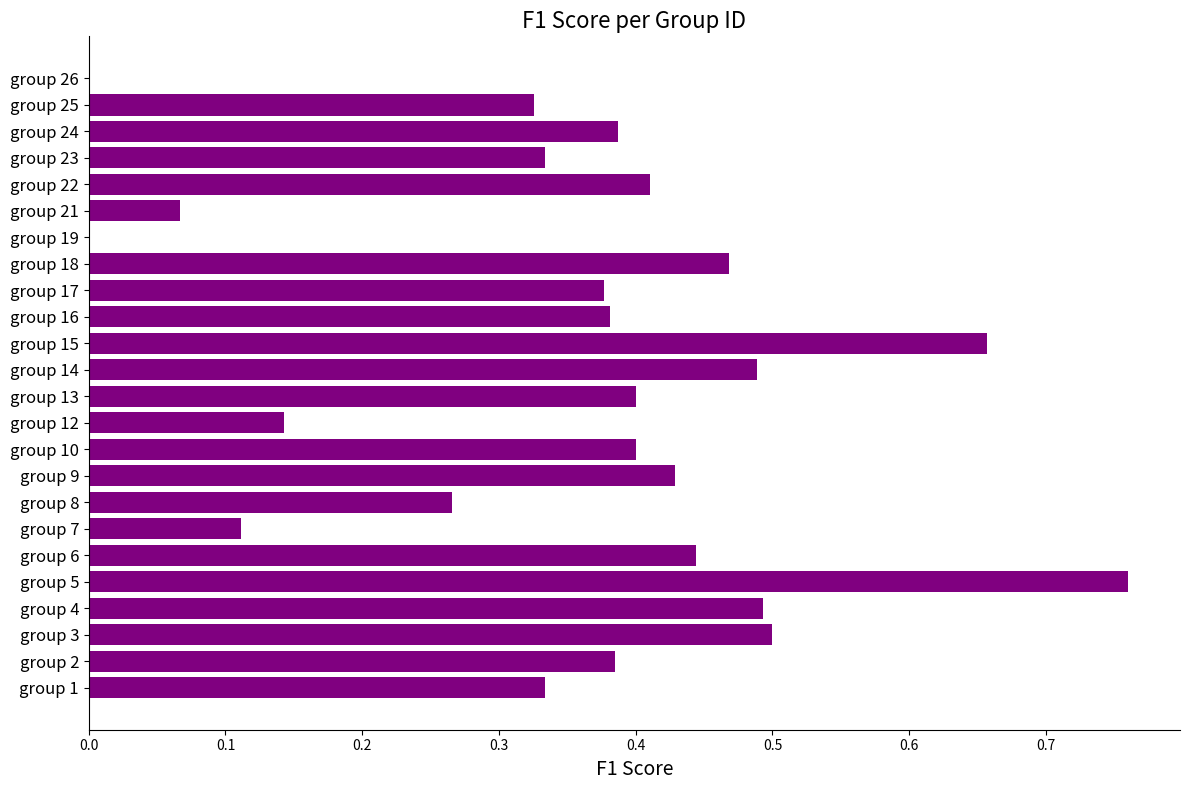

What is the change in value from group 8 to group 25?

+0.1